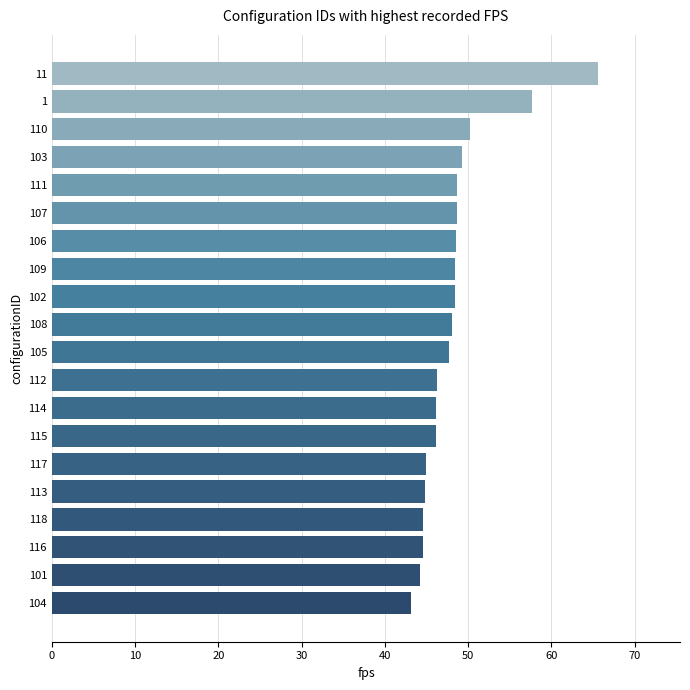

What is the approximate value at 109?

48.5